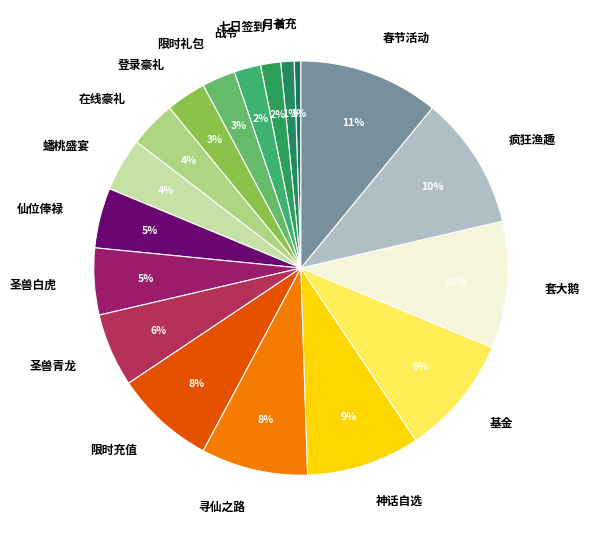

Which has a higher value, 限时充值 or 首充?

限时充值